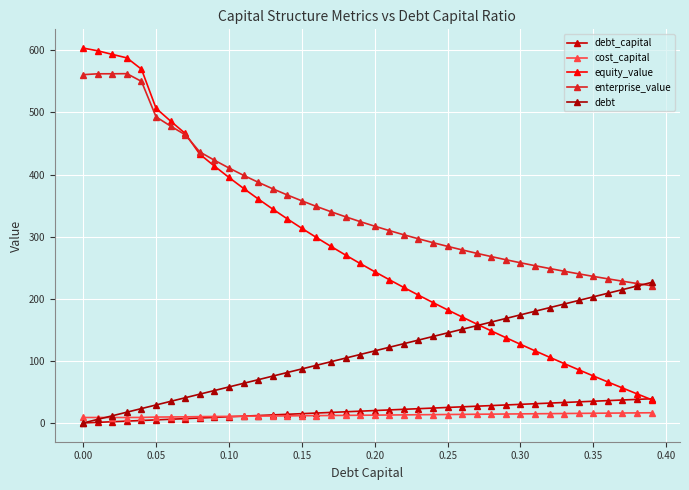

How many data points in debt_capital are less than 20?

20